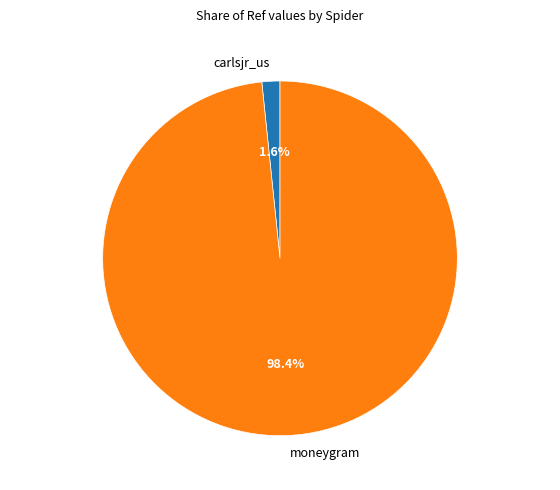

Which slice is the smallest?

carlsjr_us